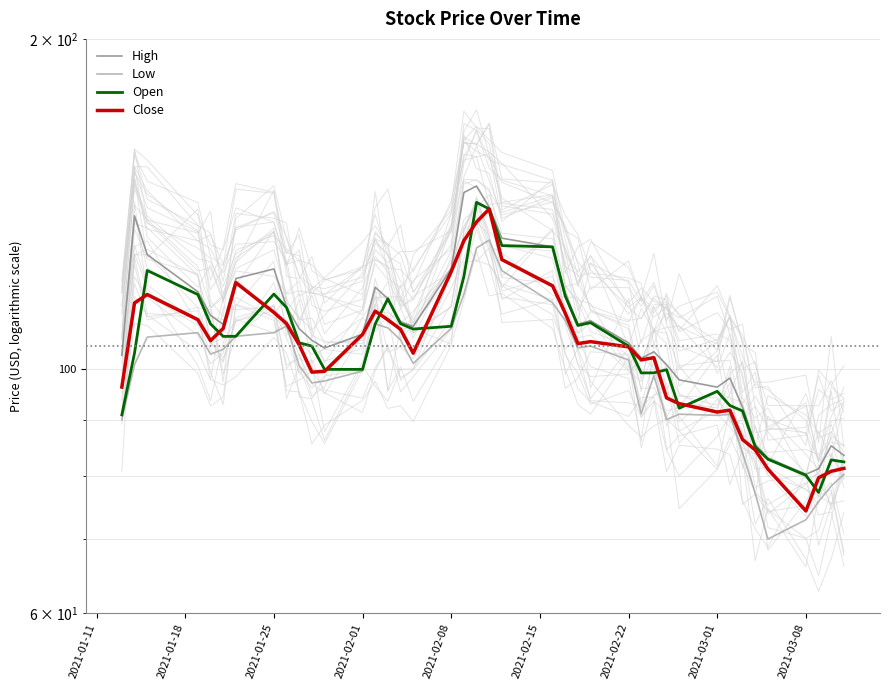

Does the chart display data point markers on the line(s)?

No